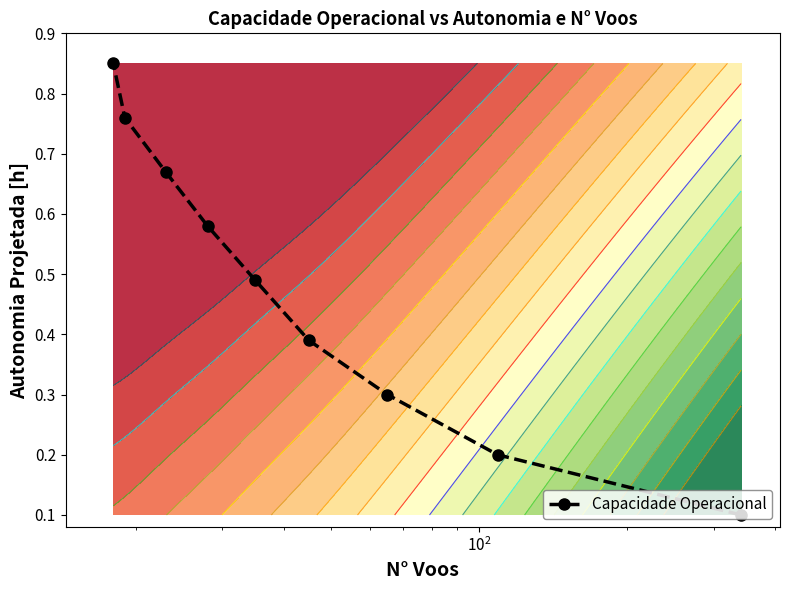

How many Capacidade Operacional values are between 0 and 1?

9